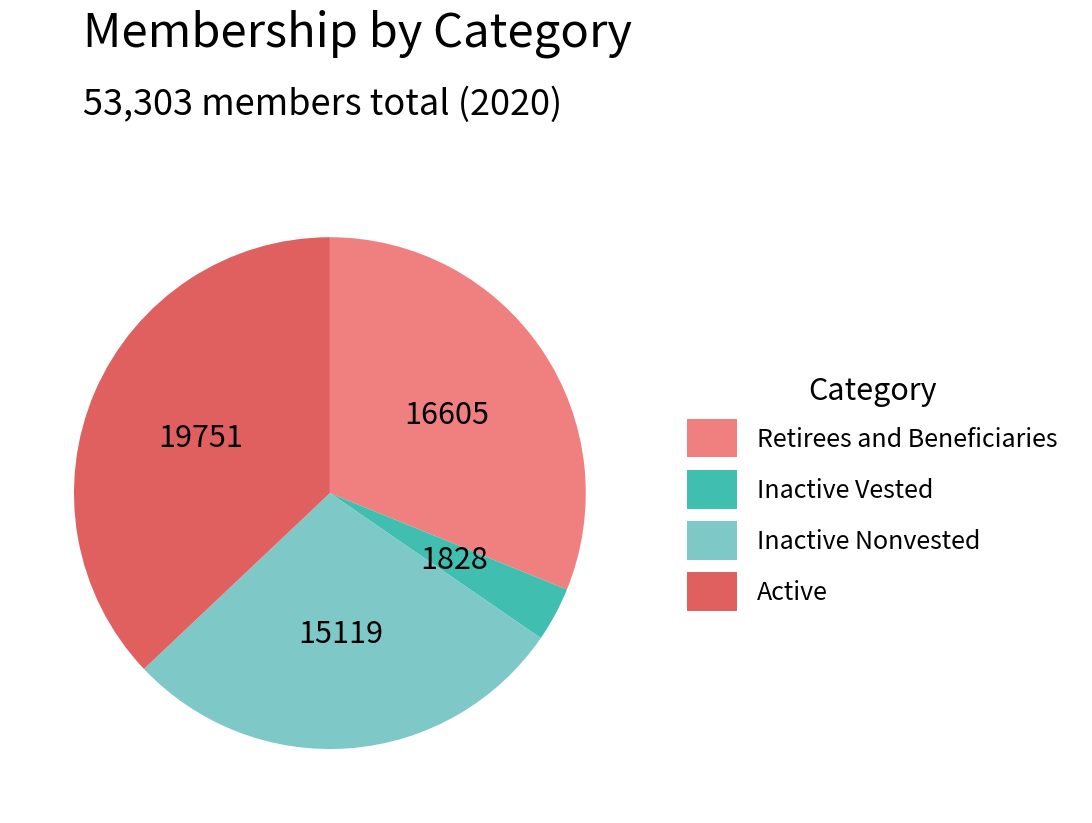

How many segments does this pie chart have?

4